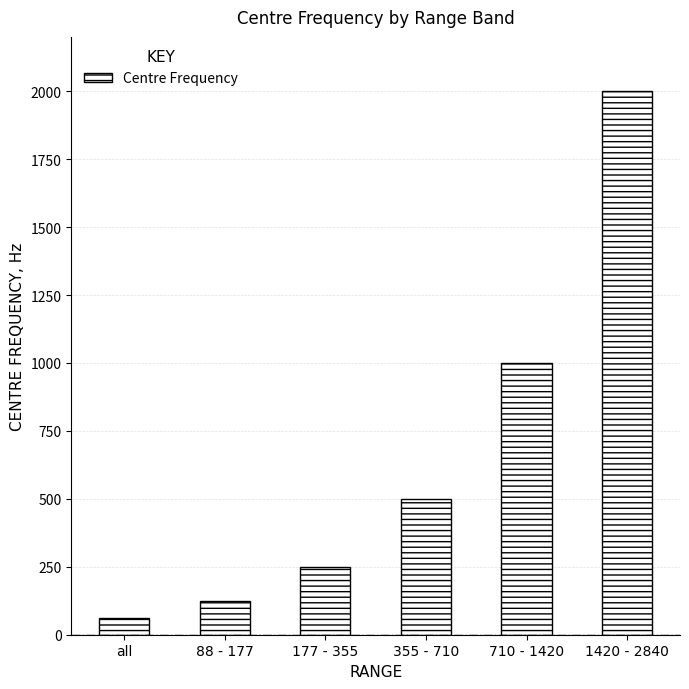

What is the value of the 2nd bar from the left?

125